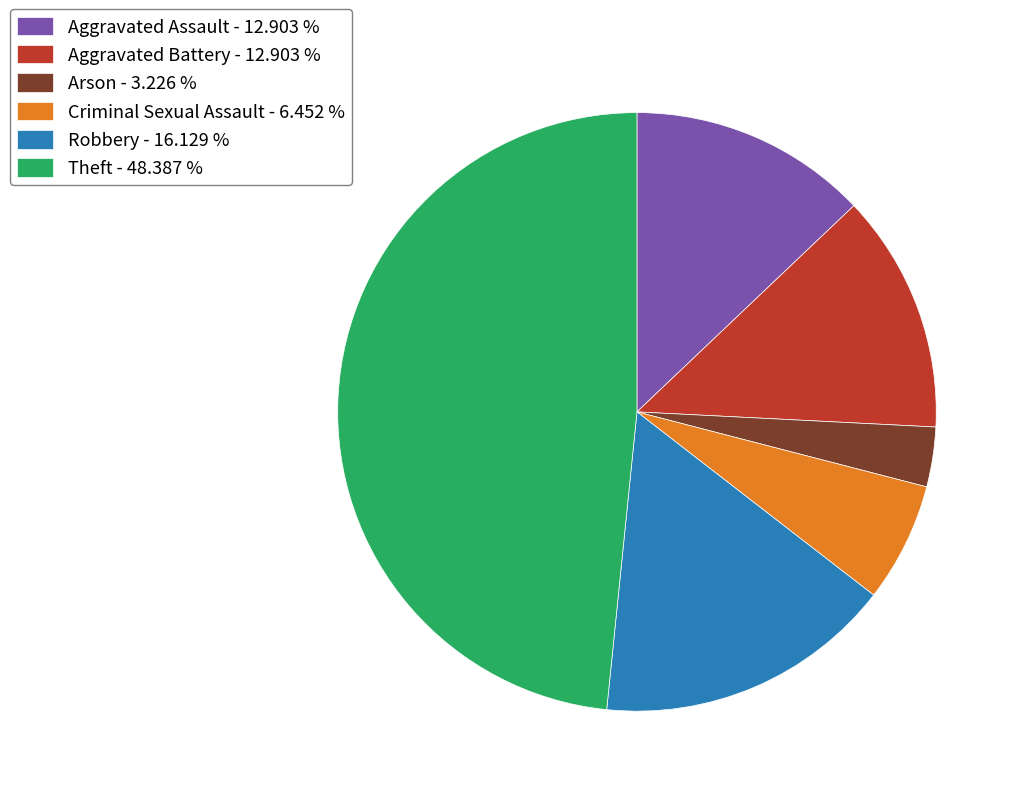

How many segments does this pie chart have?

6